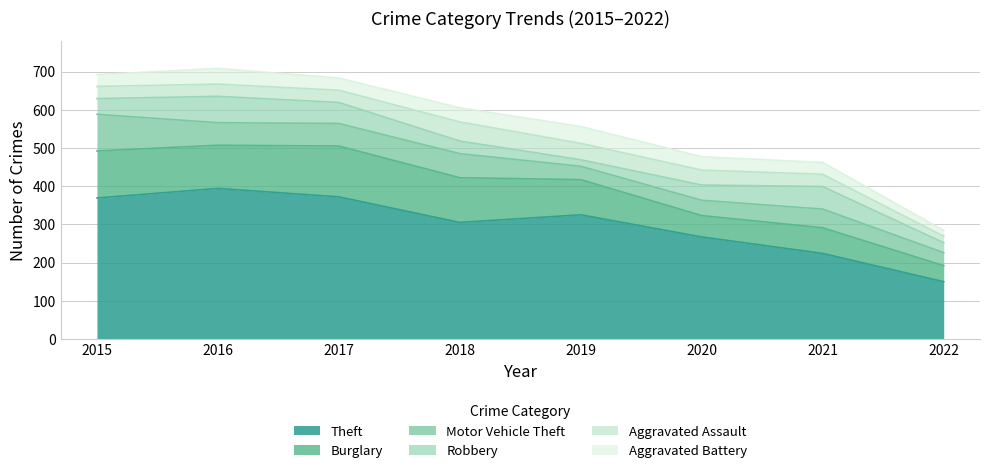

Rank the series by their maximum value, from highest to lowest.

Theft, Burglary, Motor Vehicle Theft, Robbery, Aggravated Assault, Aggravated Battery